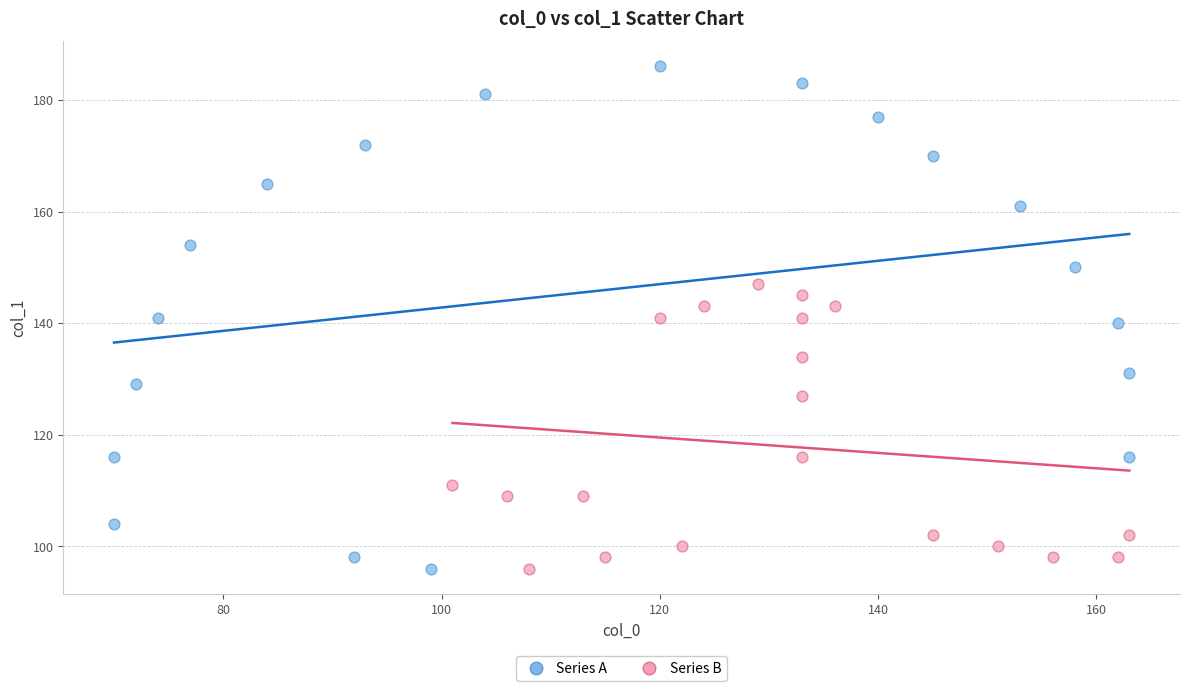

What are all the series names shown in the legend?

Series A, Series B